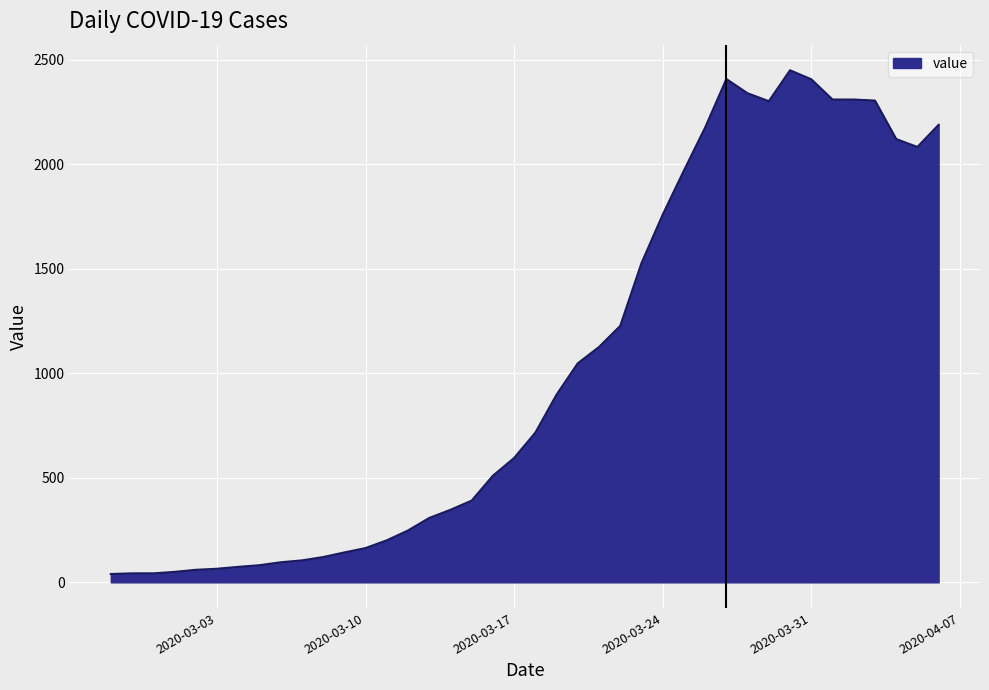

Is this an area chart (filled region under the line)?

Yes